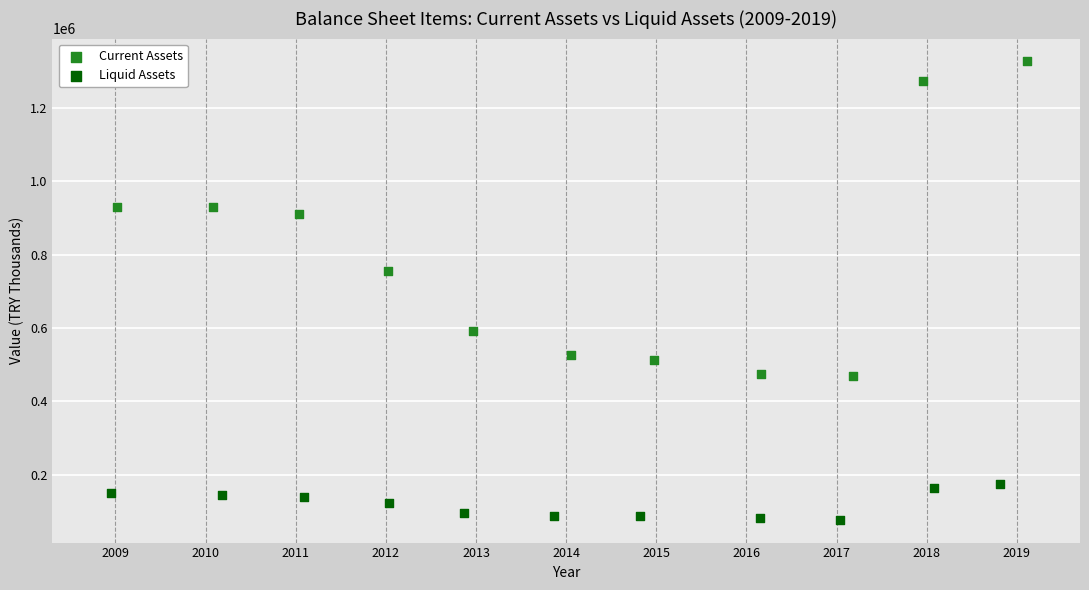

Which series reaches the maximum Y coordinate?

Current Assets